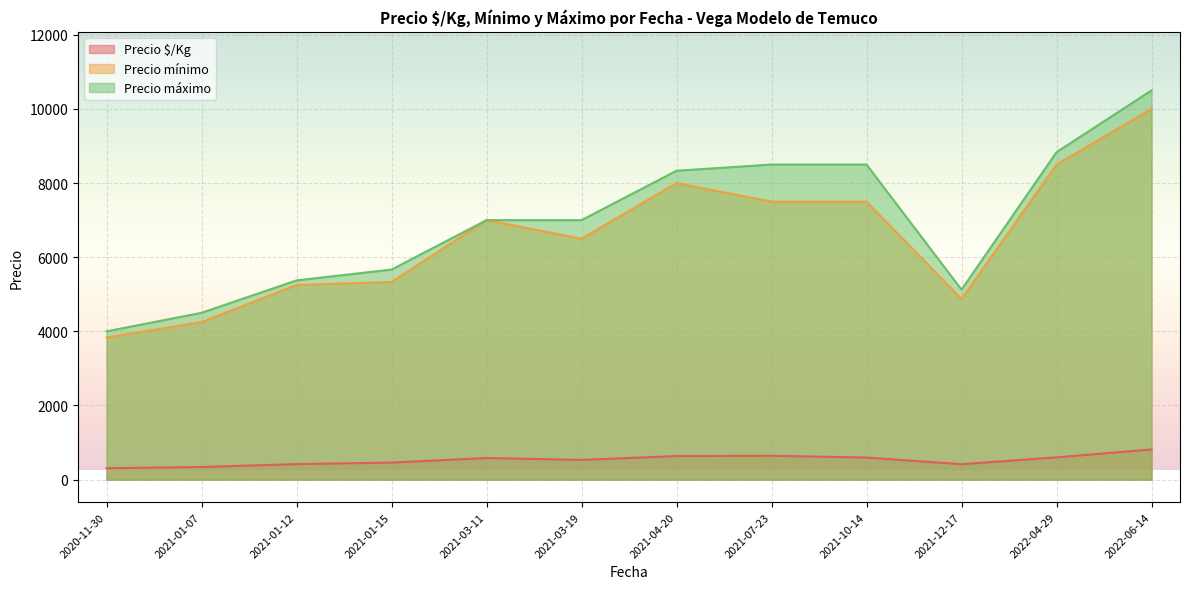

True or false: Precio $/Kg and Precio máximo intersect in this chart.

False